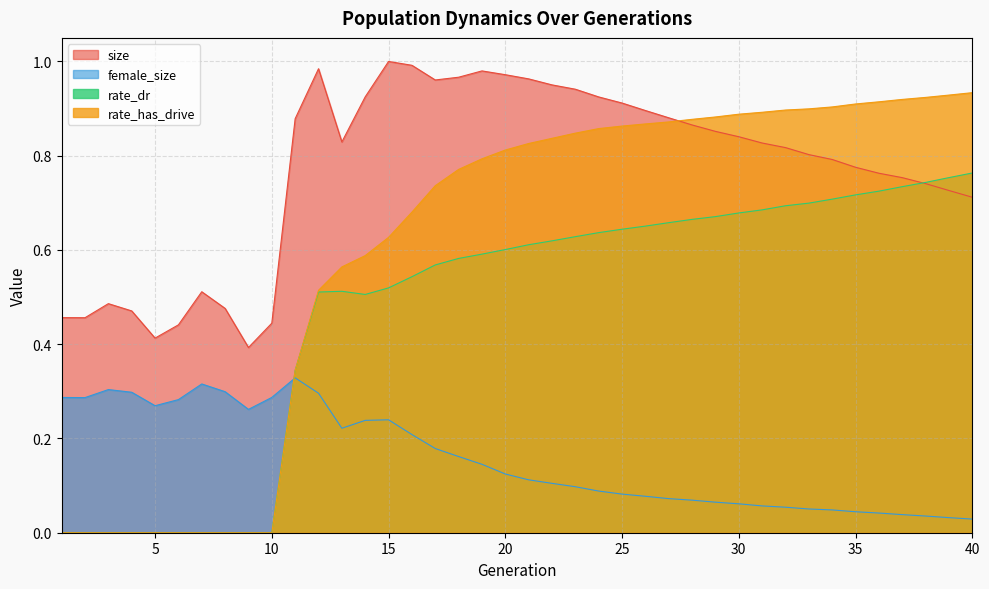

Rank the categories by female_size value from highest to lowest.

11, 7, 3, 8, 4, 12, 10, 1, 2, 6, 5, 9, 15, 14, 13, 16, 17, 18, 19, 20, 21, 22, 23, 24, 25, 26, 27, 28, 29, 30, 31, 32, 33, 34, 35, 36, 37, 38, 39, 40